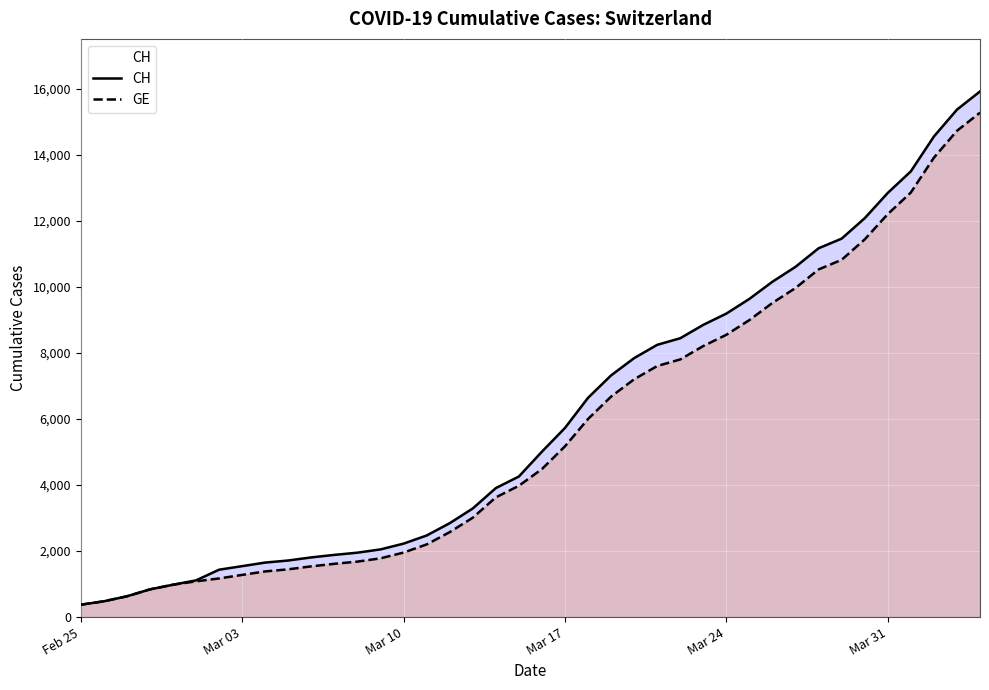

List the series in order of their overall mean, highest first.

CH, GE